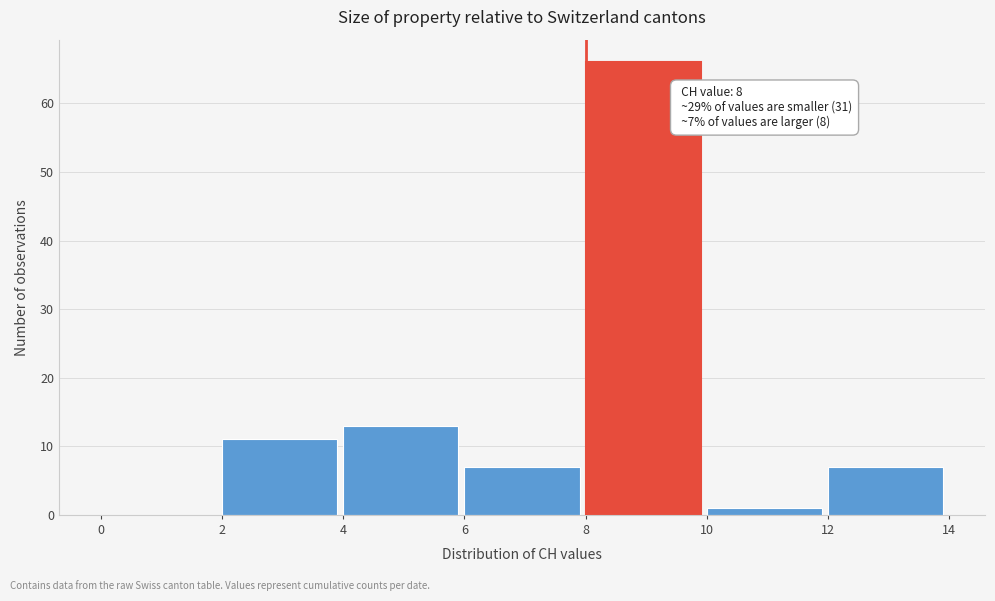

Over which range of the x-axis is the bar tallest?

8 to 10